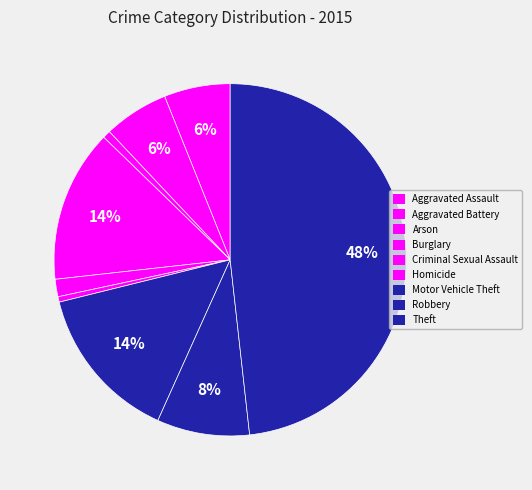

Does any single category account for the majority?

No